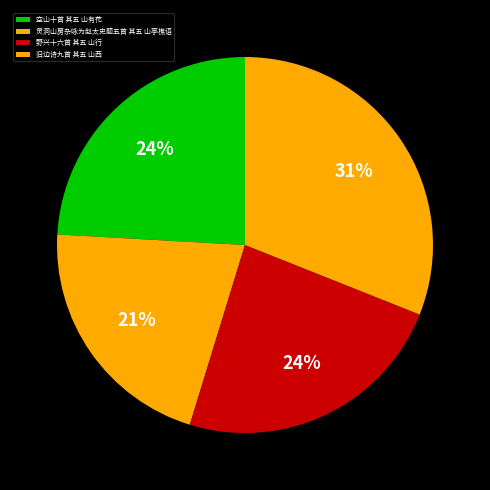

To the nearest percent, what is the difference between the largest and smallest slice percentages?

10%